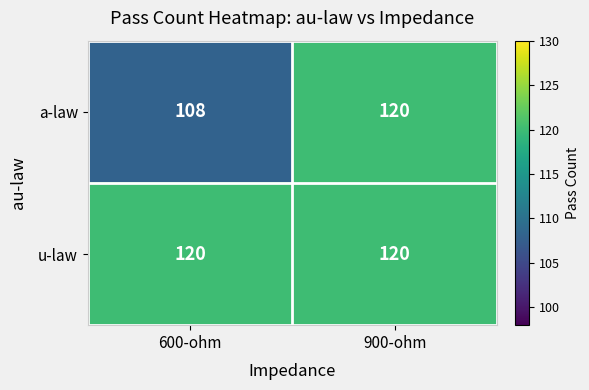

What is the approximate value of u-law at 900-ohm?

120